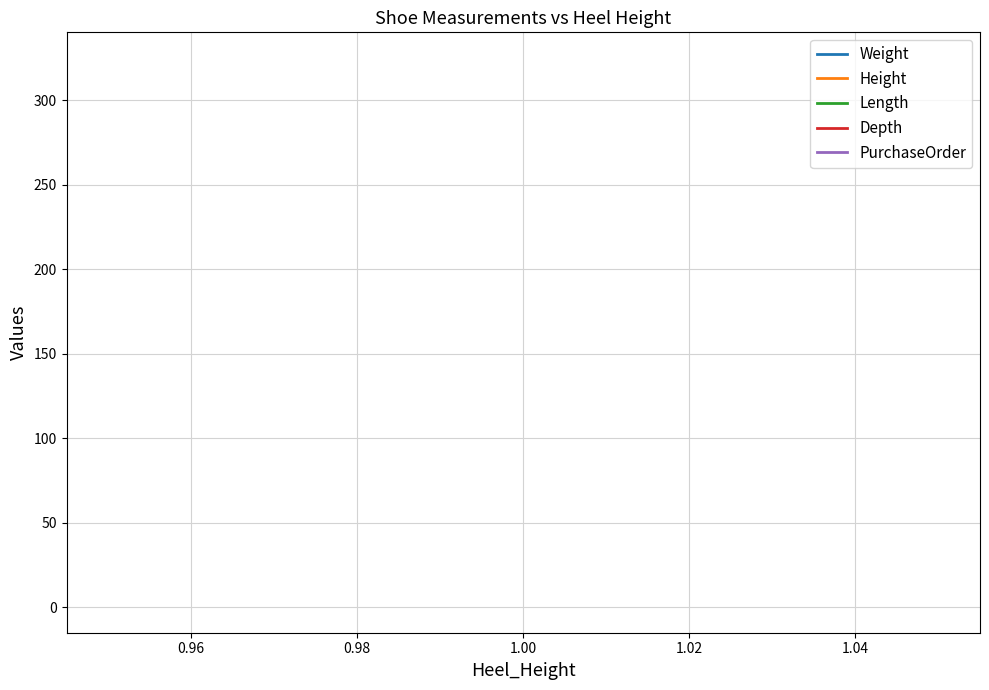

True or false: PurchaseOrder and Height cross at least once.

False